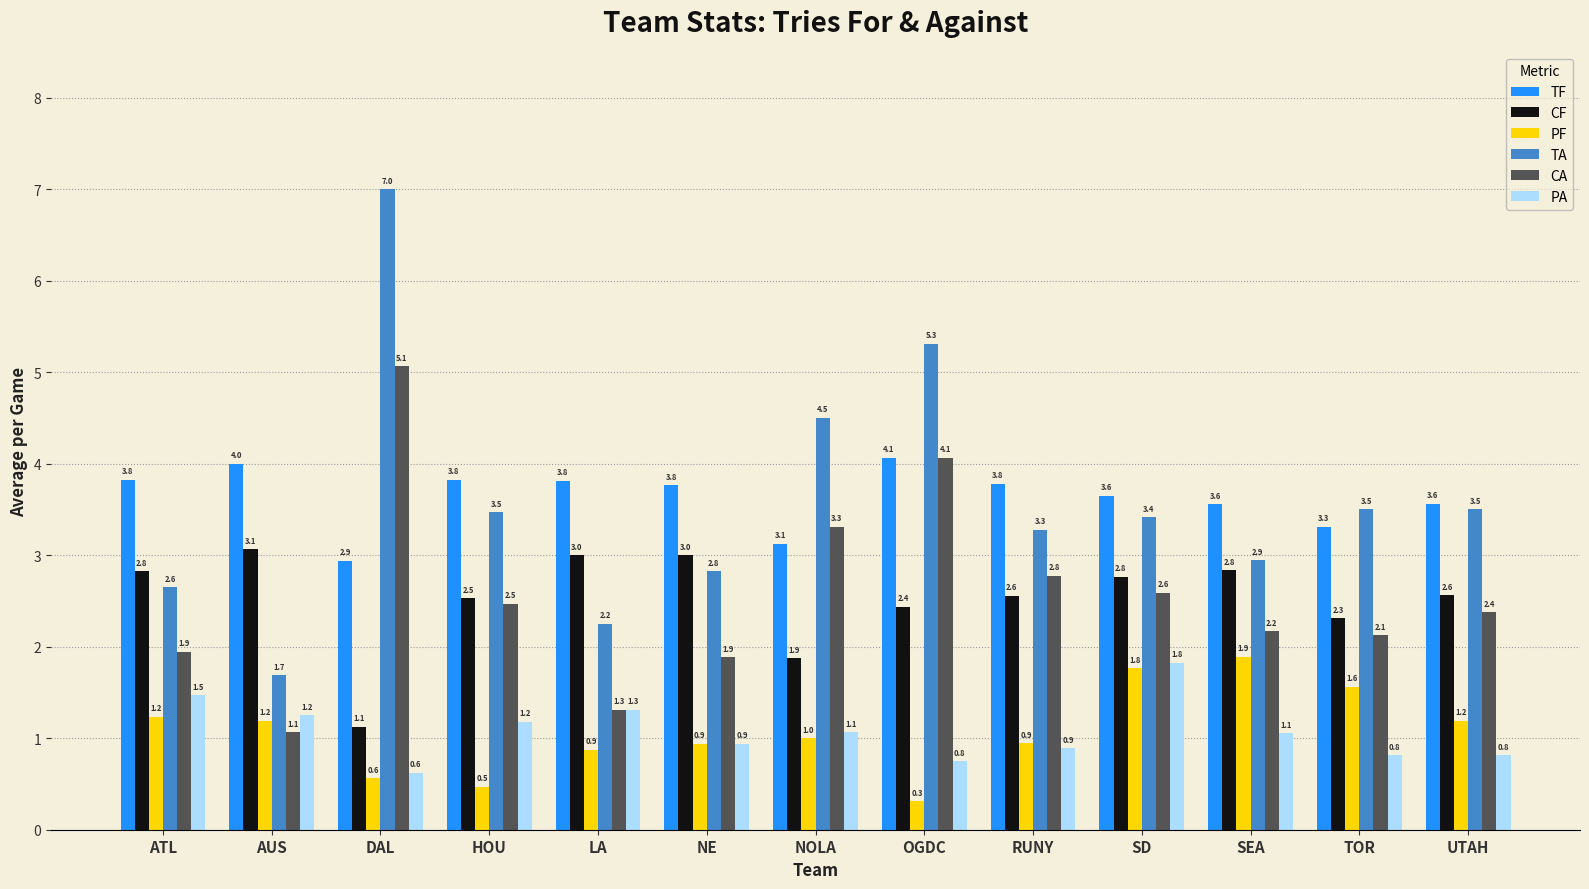

What are all the series names shown in the legend?

TF, CF, PF, TA, CA, PA